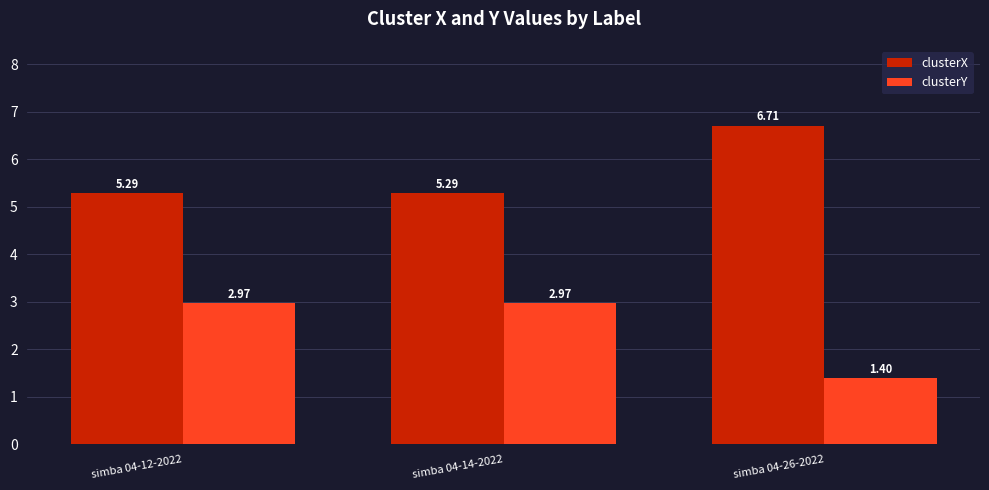

Where is clusterY nearest to the value 2?

simba 04-26-2022